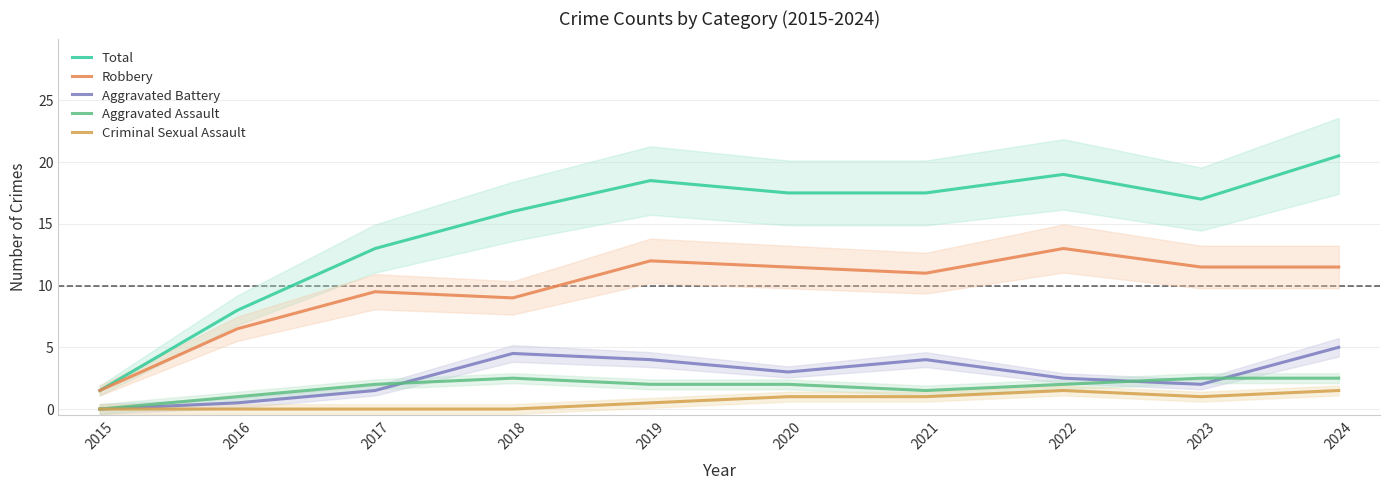

True or false: Total has more than 1 points higher than both neighbors.

True